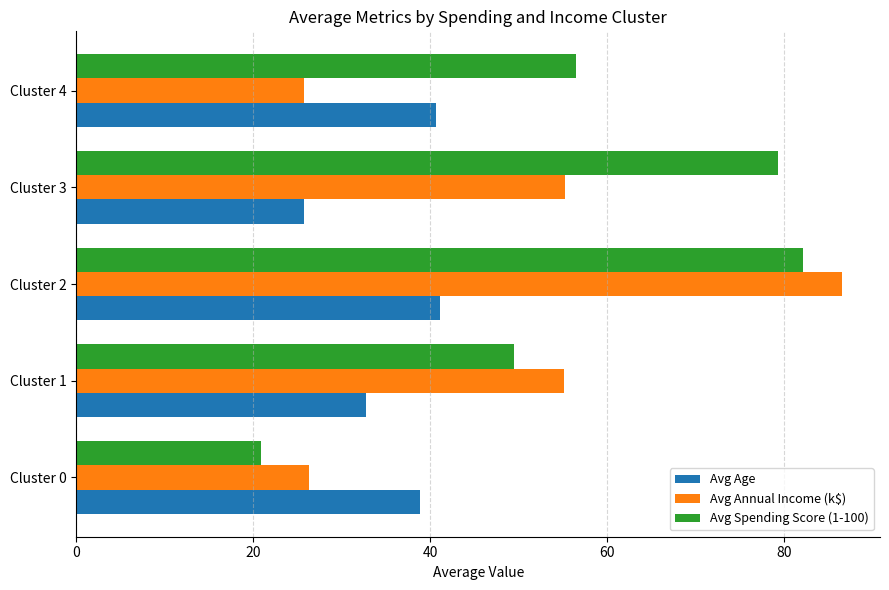

Between Cluster 2 and Cluster 3, which series saw the biggest shift?

Avg Annual Income (k$)